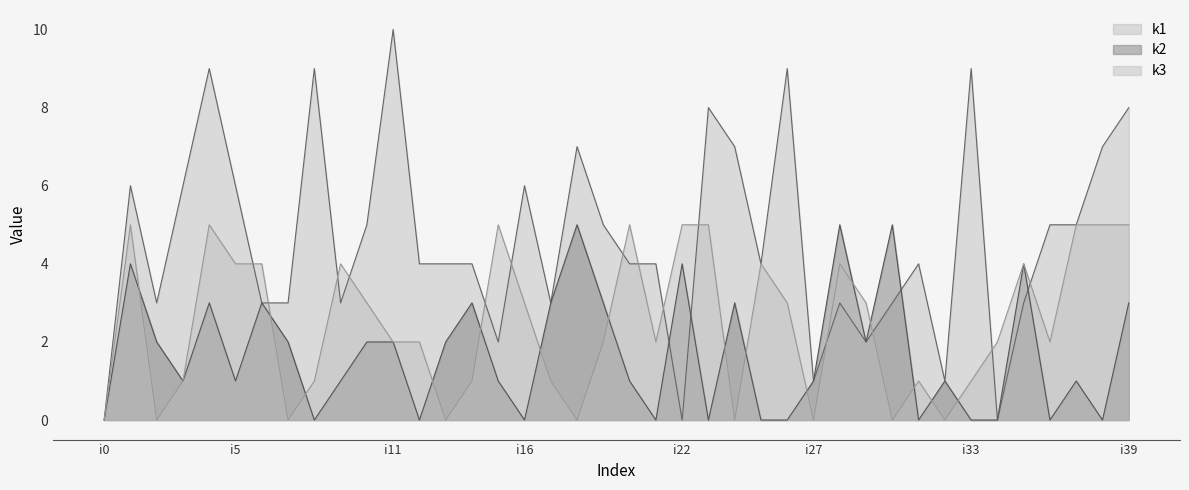

Reading right to left, transcribe all the data shown in this chart.

k1: 8	7	5	5	3	0	9	1	4	3	2	3	1	9	4	7	8	0	4	4	5	7	3	6	2	4	4	4	10	5	3	9	3	3	6	9	6	3	6	0
k2: 3	0	1	0	4	0	0	1	0	5	2	5	1	0	0	3	0	4	0	1	3	5	3	0	1	3	2	0	2	2	1	0	2	3	1	3	1	2	4	0
k3: 5	5	5	2	4	2	1	0	1	0	3	4	0	3	4	0	5	5	2	5	2	0	1	3	5	1	0	2	2	3	4	1	0	4	4	5	1	0	5	0